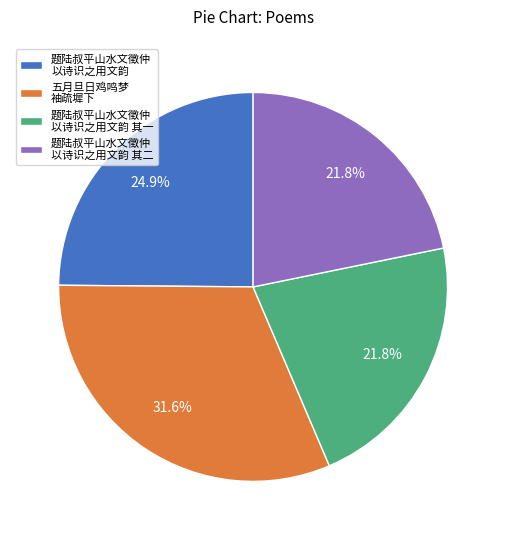

Is there a majority slice in this chart?

No